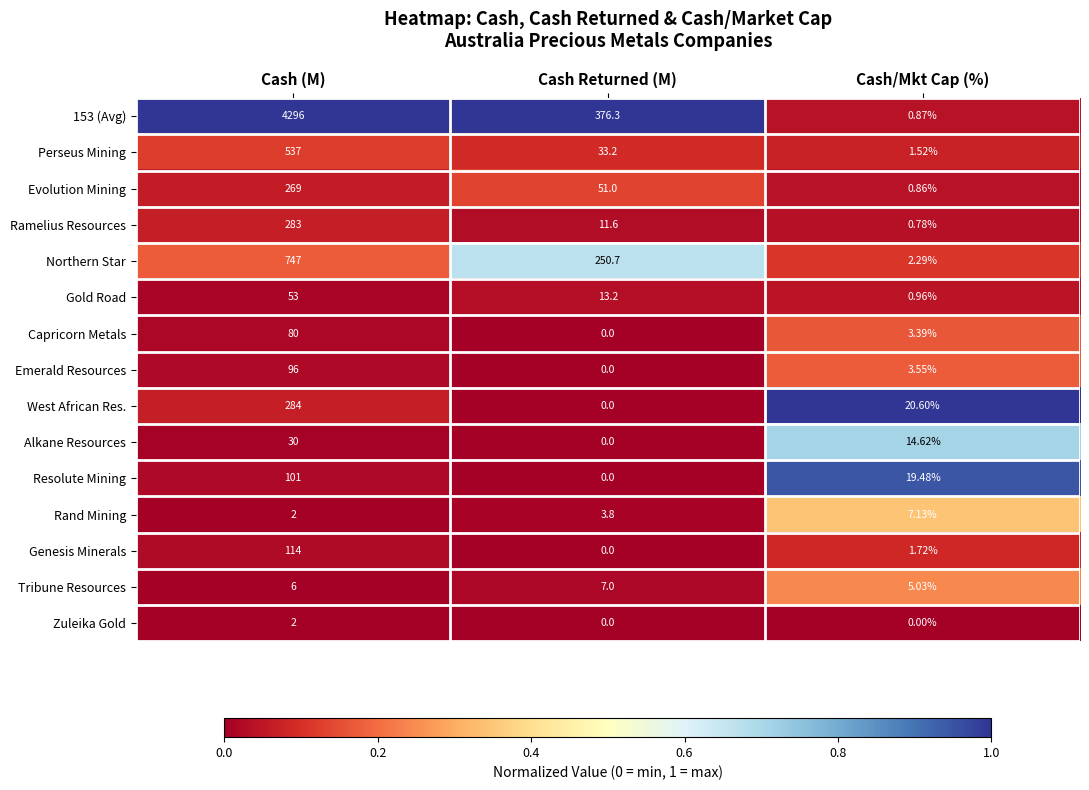

Which category has the lowest value in the Emerald Resources series?

Cash Returned (M)